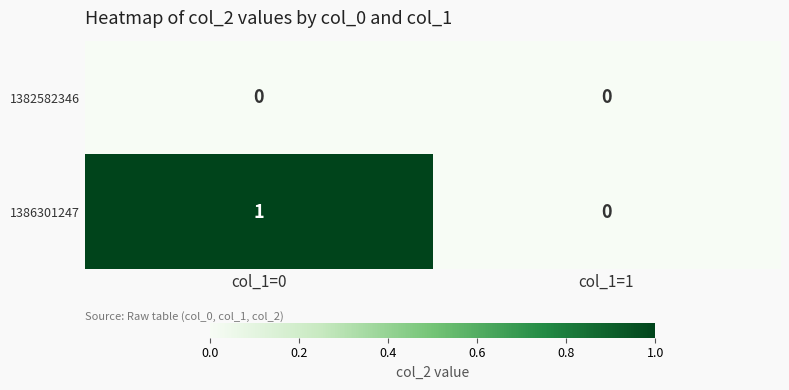

What is the maximum value shown in the chart?

1